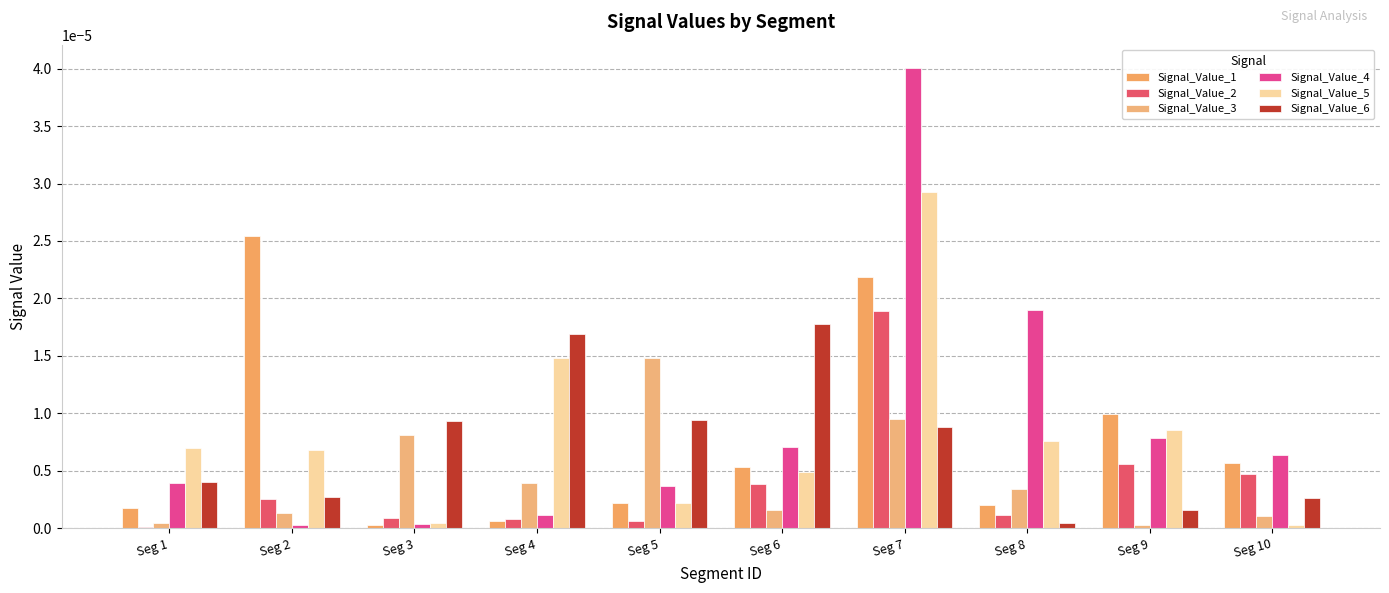

The value of Signal_Value_6 at Seg 4 is 0.0. True or false?

True